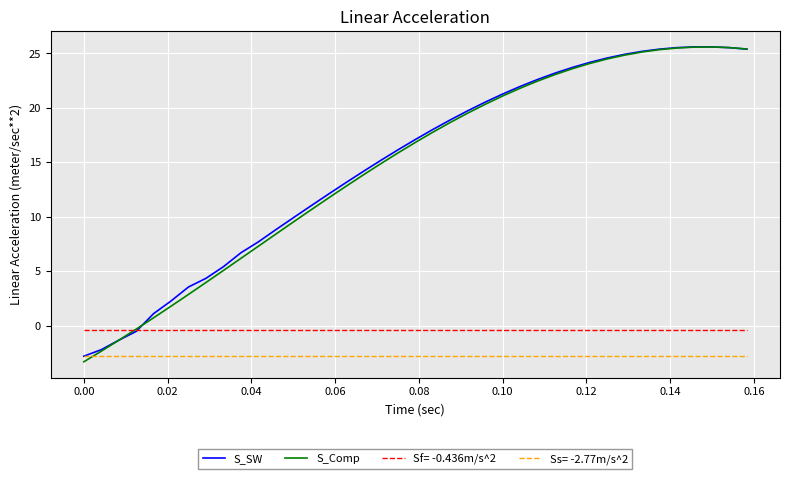

Which series has the largest range (max minus min)?

S_Comp